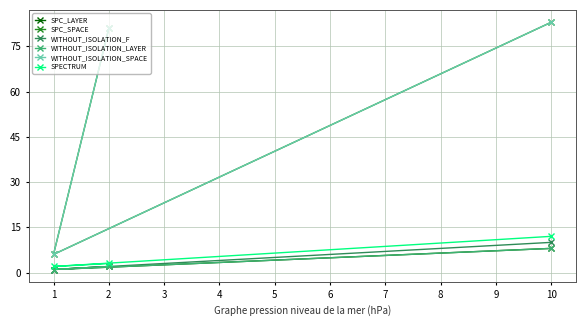

Rank the categories by SPECTRUM value from highest to lowest.

10, 2, 1